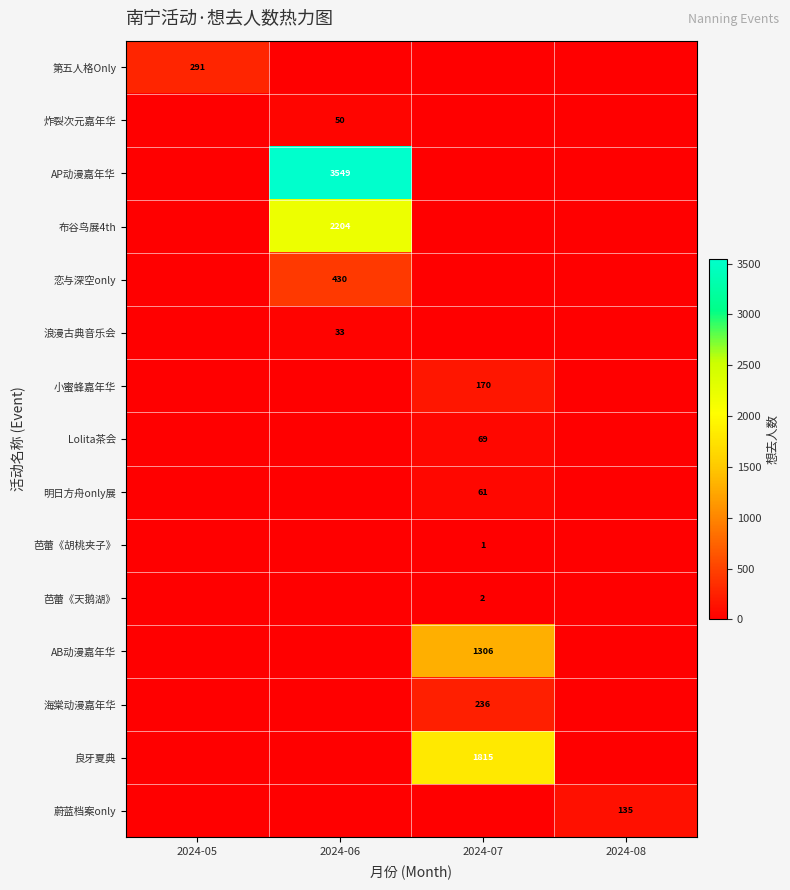

What is the greatest value displayed?

3549